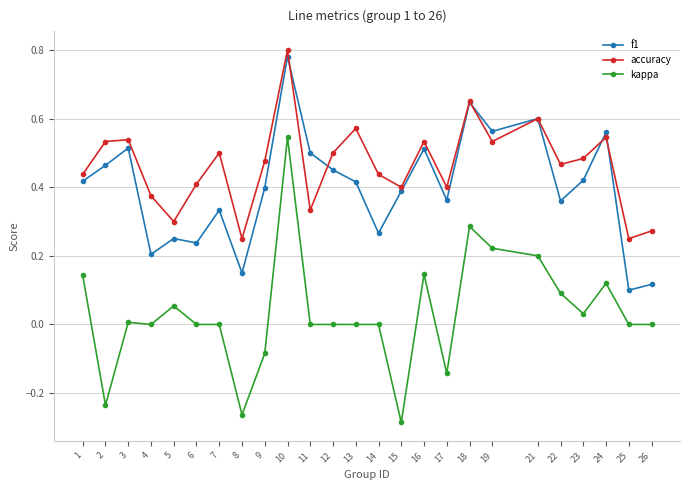

True or false: kappa and accuracy cross at least once.

False